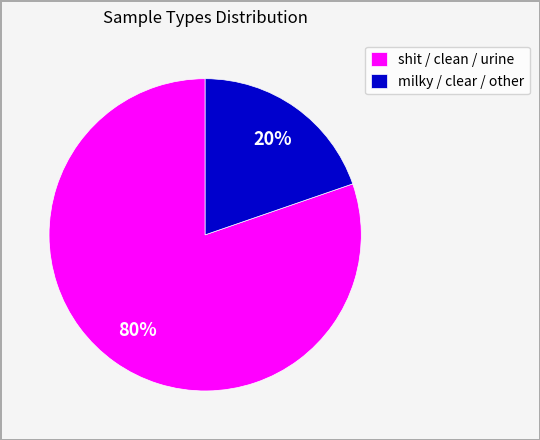

Does milky / clear / other represent more than half of the total?

No